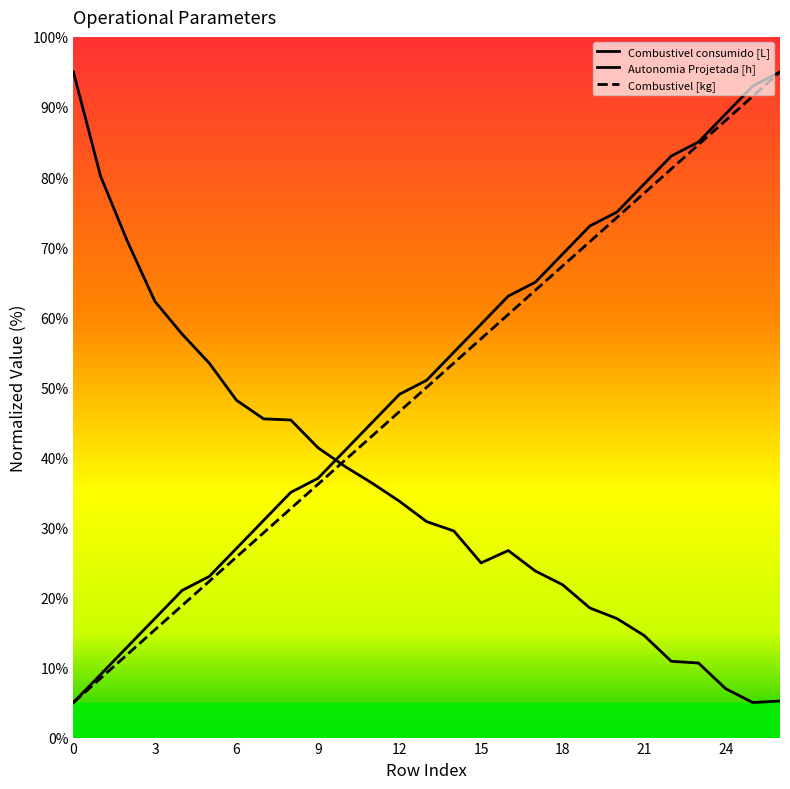

What is the average value of the Combustivel consumido [L] series?

35.3